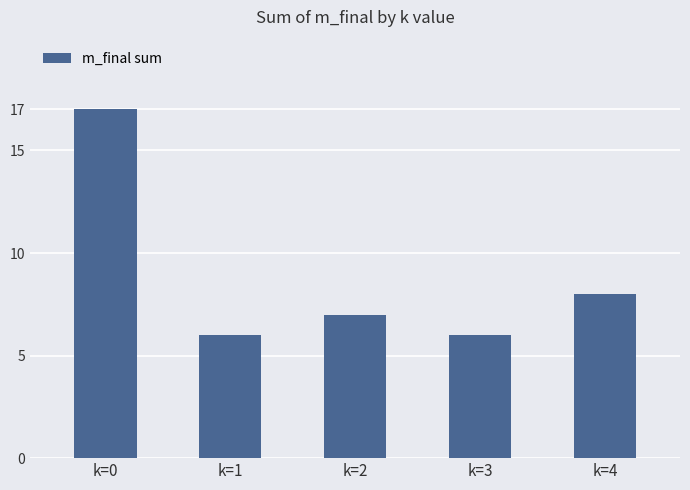

What is the change in value from k=0 to k=4?

-9